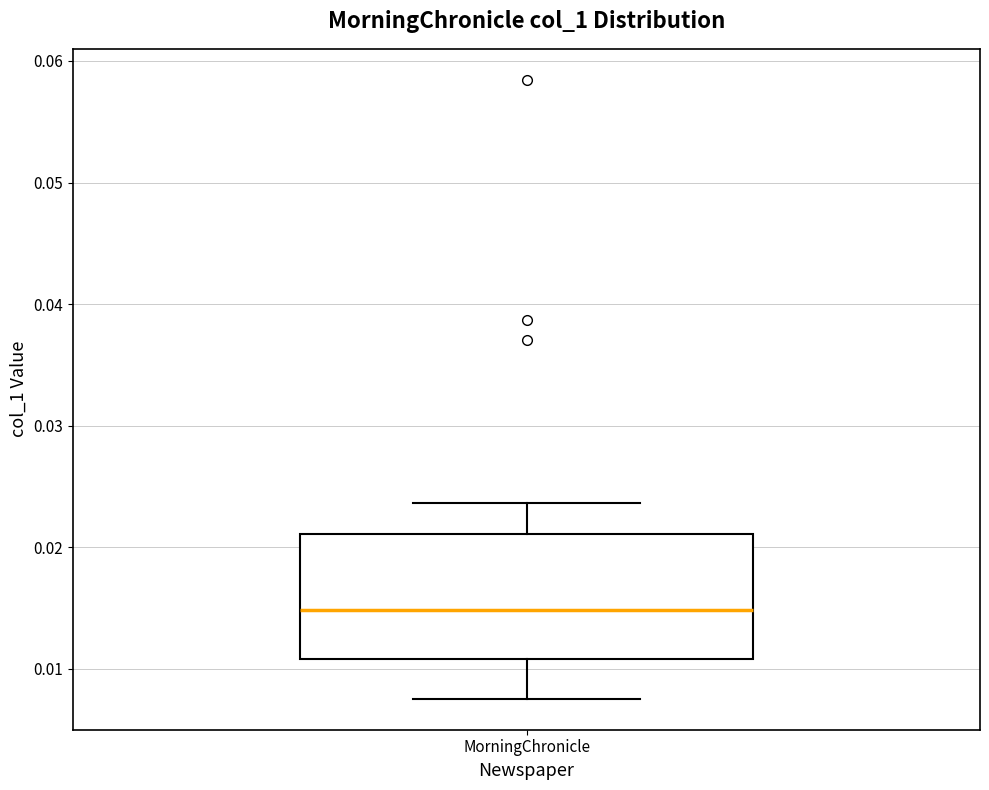

Read this box plot against the y-axis: the position of the median line, the range covered by the box, and the ends of both whiskers. The values are not printed on the chart, so give them approximately, as read against the axis.

median 0.015, box 0.011 to 0.021, whiskers 0.008 to 0.024